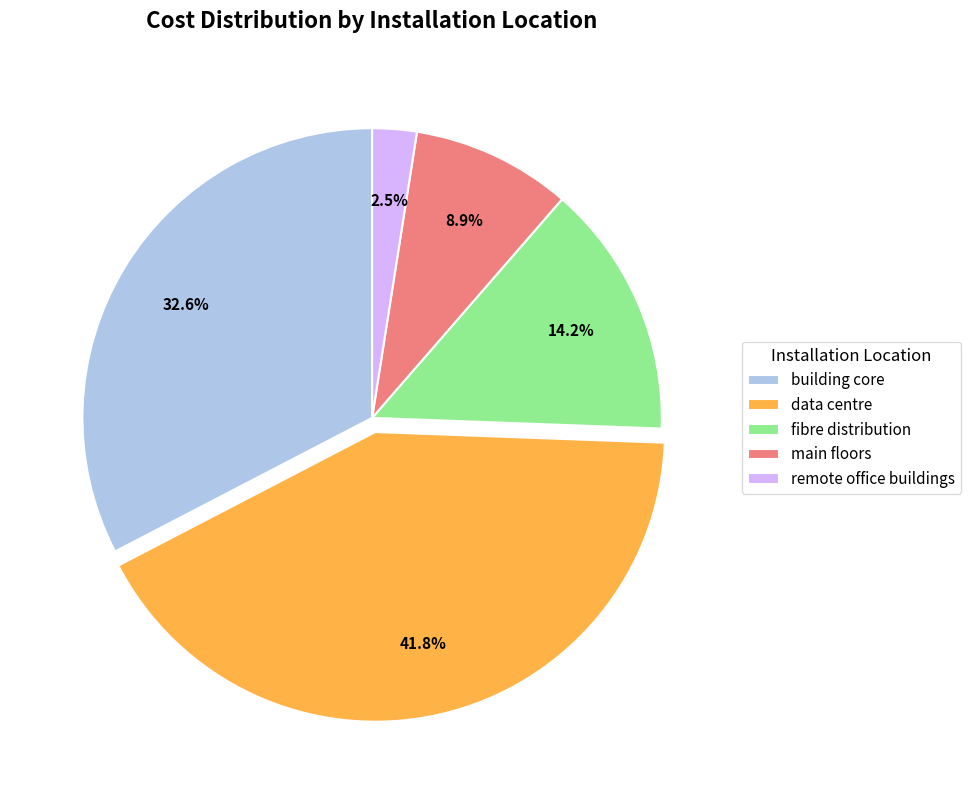

What percentage is NOT represented by remote office buildings?

97.5%